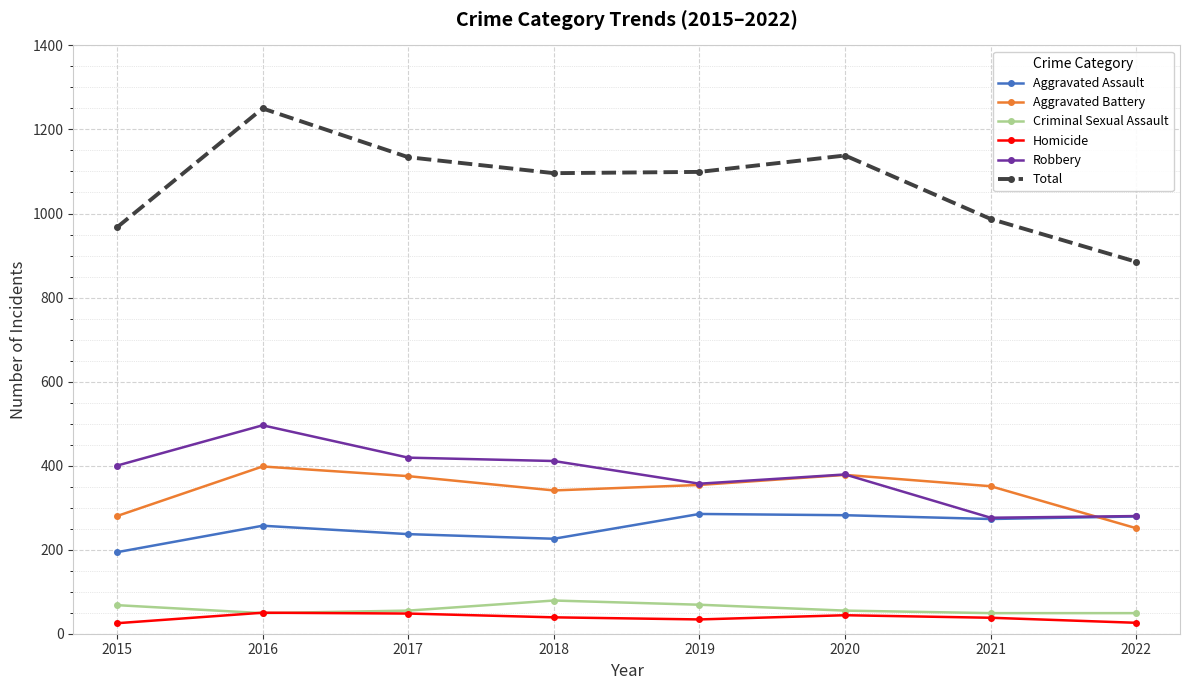

What is the difference between the second highest and minimum values in the Total series?

253